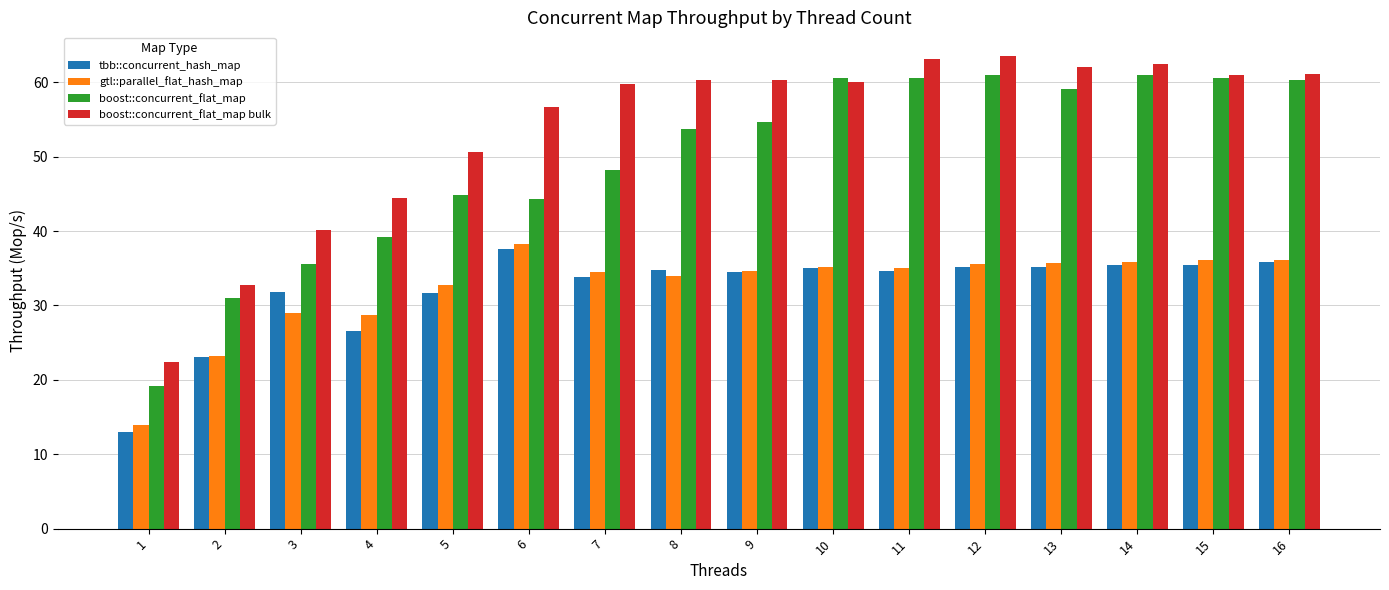

What is the difference between the highest and lowest values at 9?

25.8